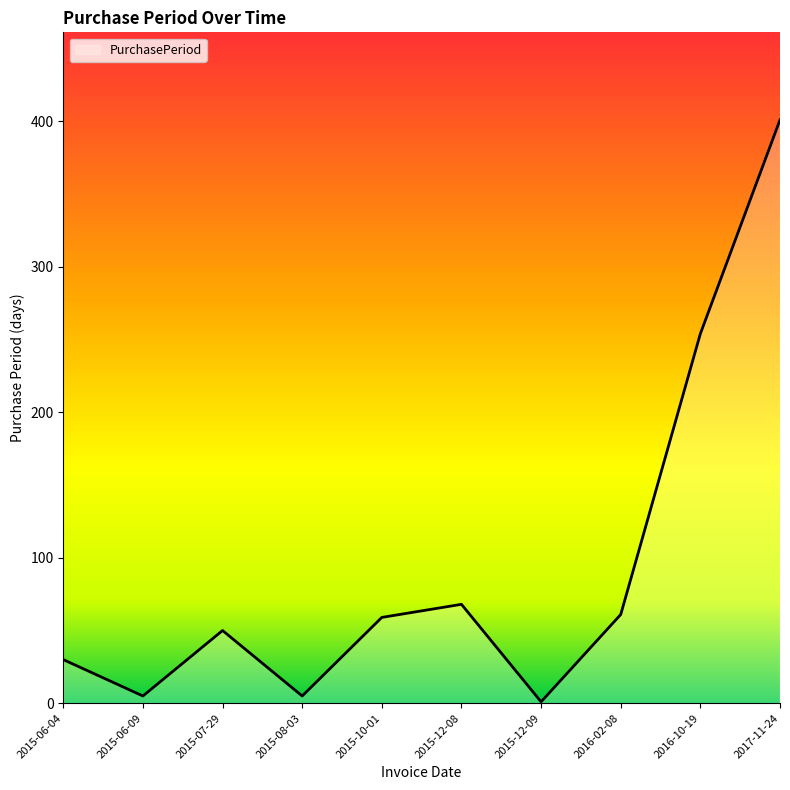

Reading right to left, extract all data points from this chart.

2017-11-24=401	2016-10-19=254	2016-02-08=61	2015-12-09=1	2015-12-08=68	2015-10-01=59	2015-08-03=5	2015-07-29=50	2015-06-09=5	2015-06-04=30